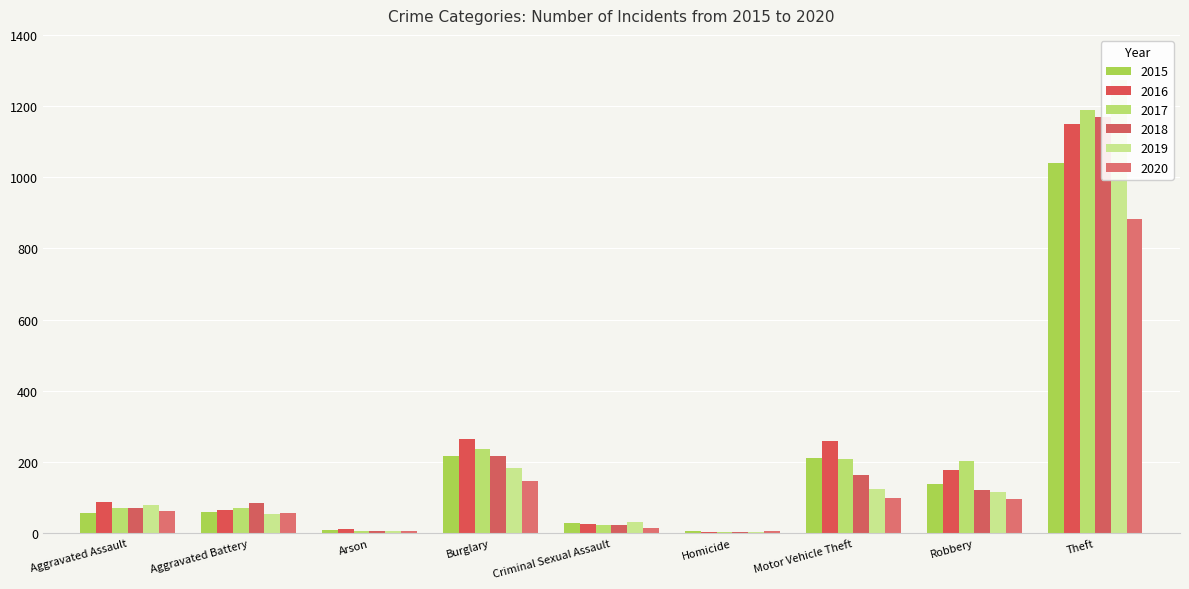

What is the label of the 5th bar from the left?

Criminal Sexual Assault